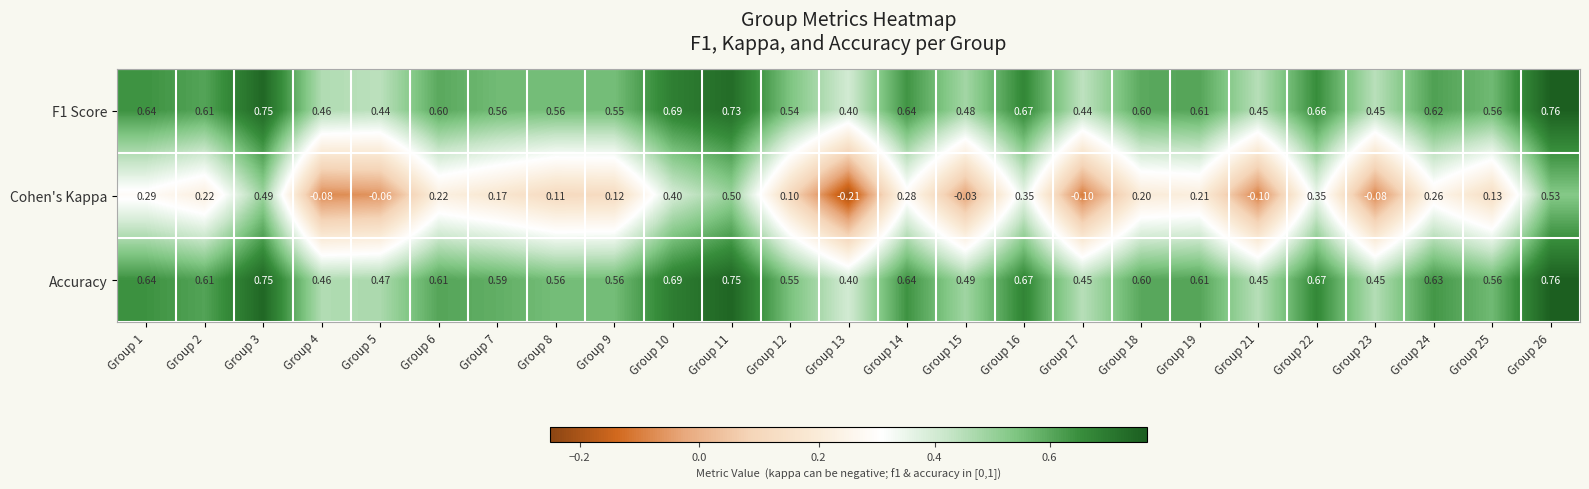

At Group 12, list the series in order from largest to smallest.

Accuracy, F1 Score, Cohen's Kappa